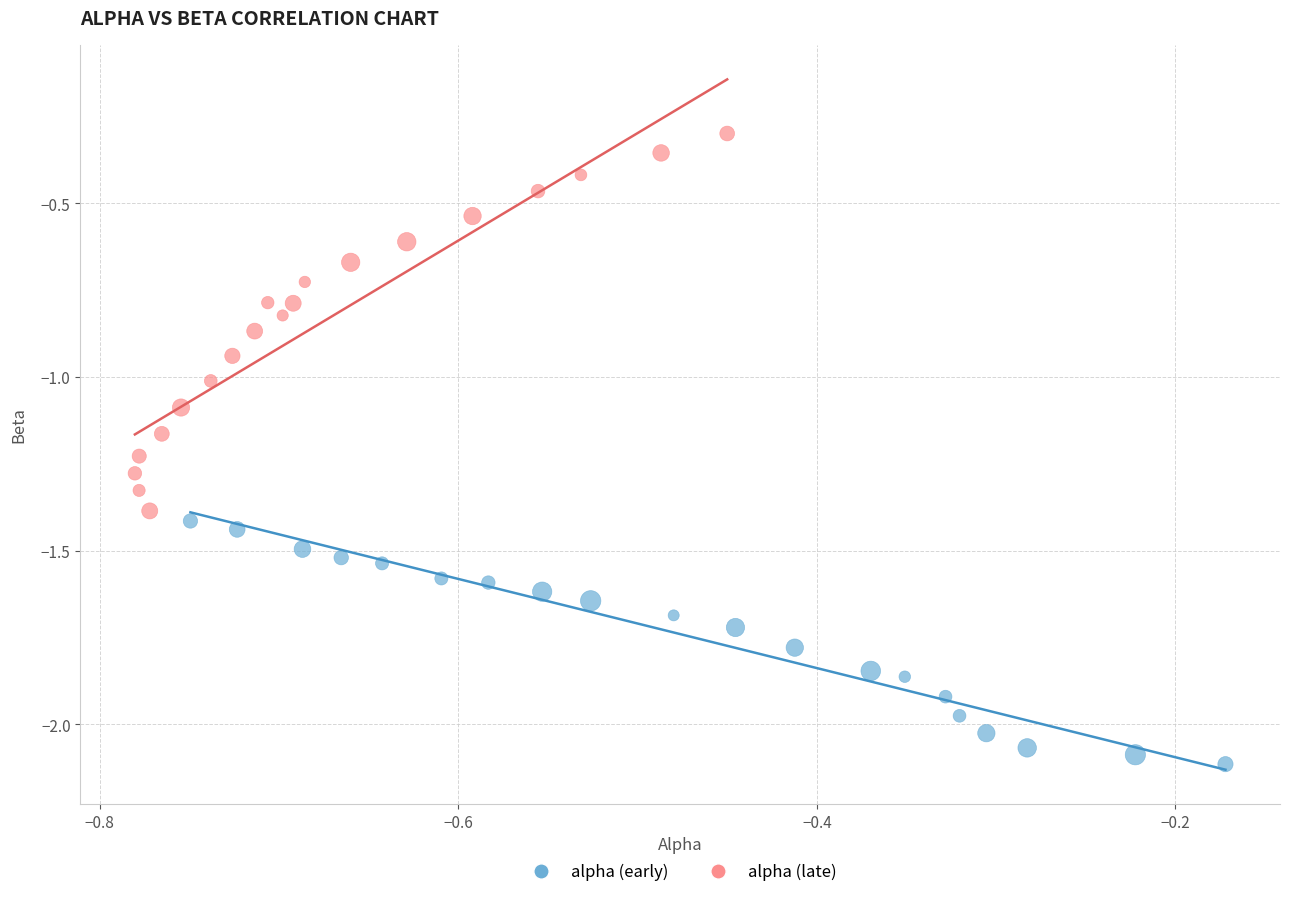

Which series has the widest spread of Y values?

alpha (late)